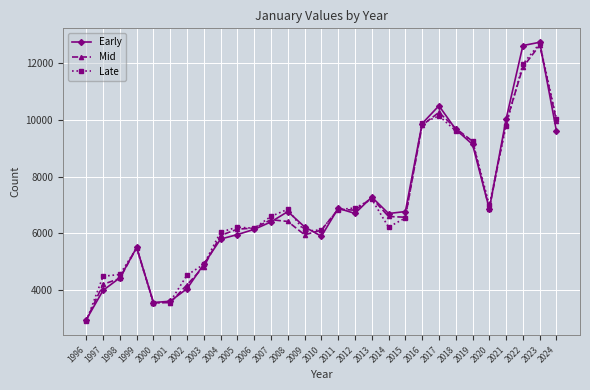

What is the total value across all series at 2003?

14640